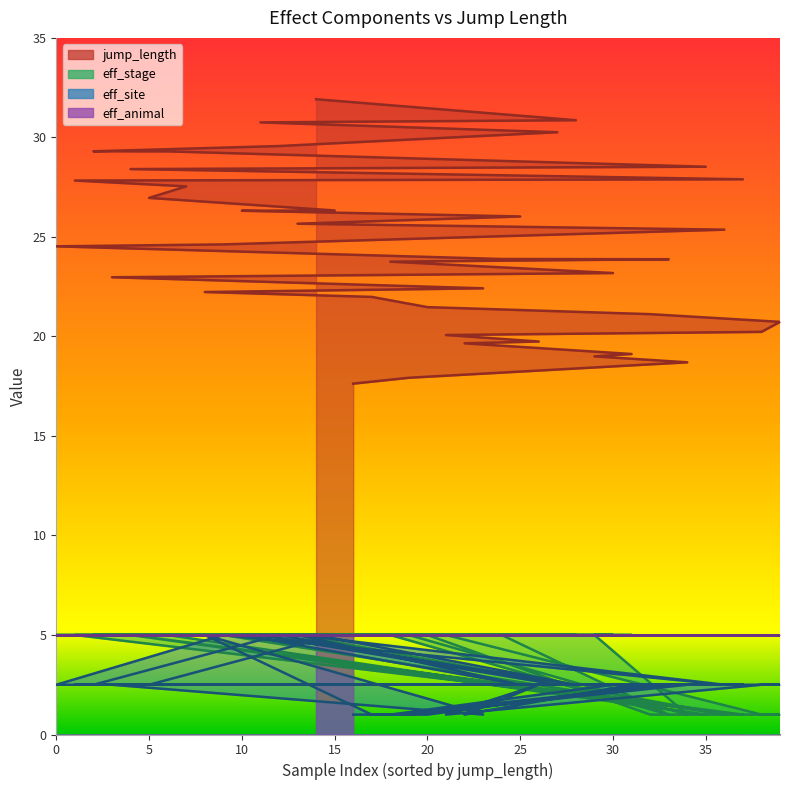

True or false: eff_stage has a value of 5.0 at 12.

True